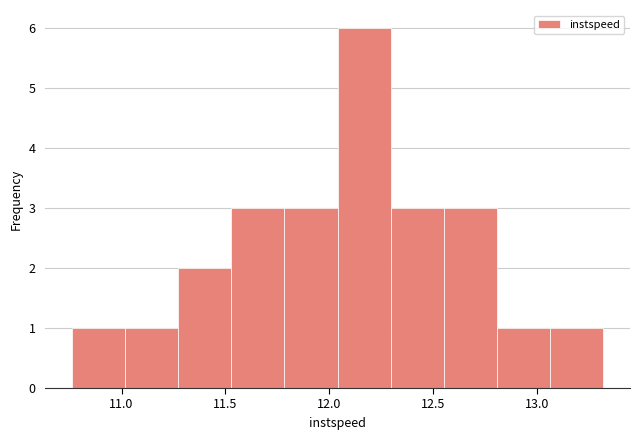

Reading left to right, transcribe this chart: for each bar, give the range it covers on the x-axis and its height. Neither the bar edges nor the heights are printed on the chart, so give them approximately, as read against the axes.

10.75 to 11.00: 1
11.00 to 11.25: 1
11.25 to 11.55: 2
11.55 to 11.80: 3
11.80 to 12.05: 3
12.05 to 12.30: 6
12.30 to 12.55: 3
12.55 to 12.80: 3
12.80 to 13.05: 1
13.05 to 13.30: 1